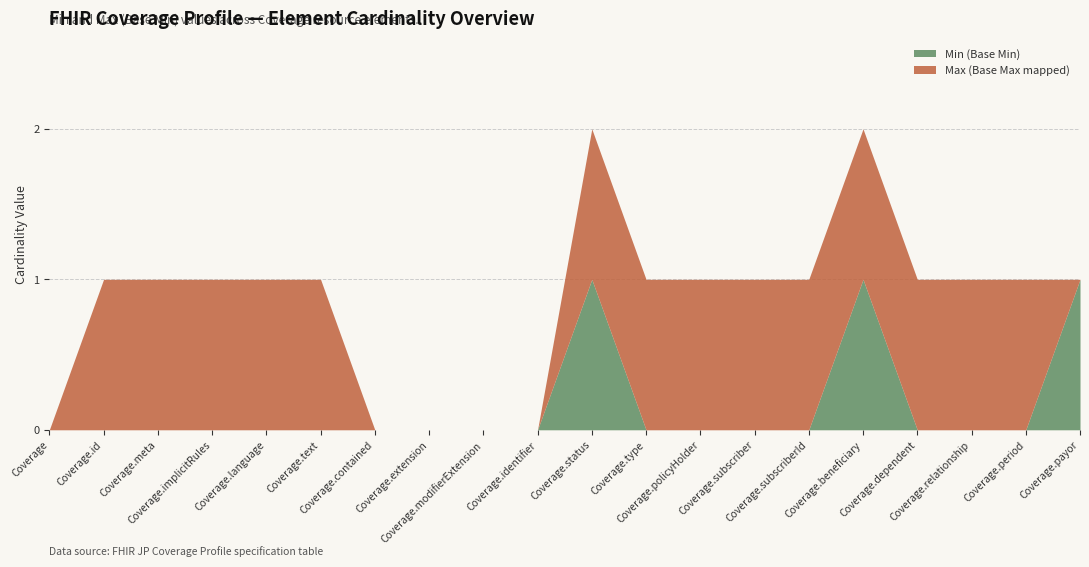

At which label does Min (Base Min) reach its minimum?

Coverage